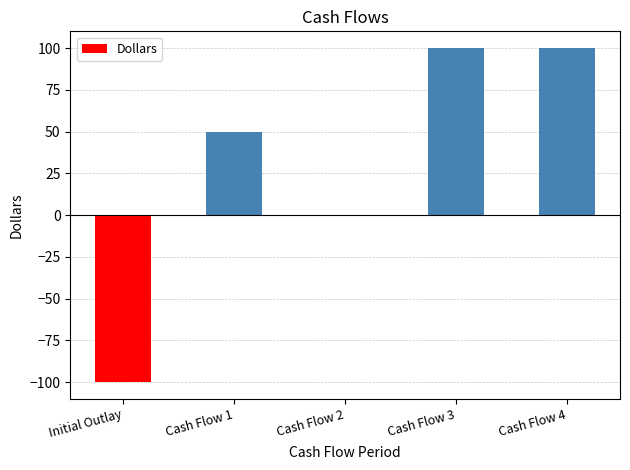

What is the maximum value shown in the chart?

100